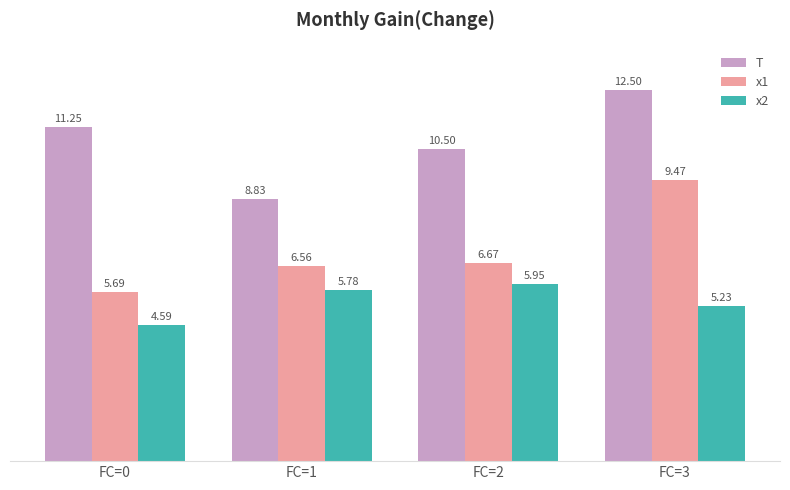

True or false: x1 has a value of 9.5 at FC=3.

True